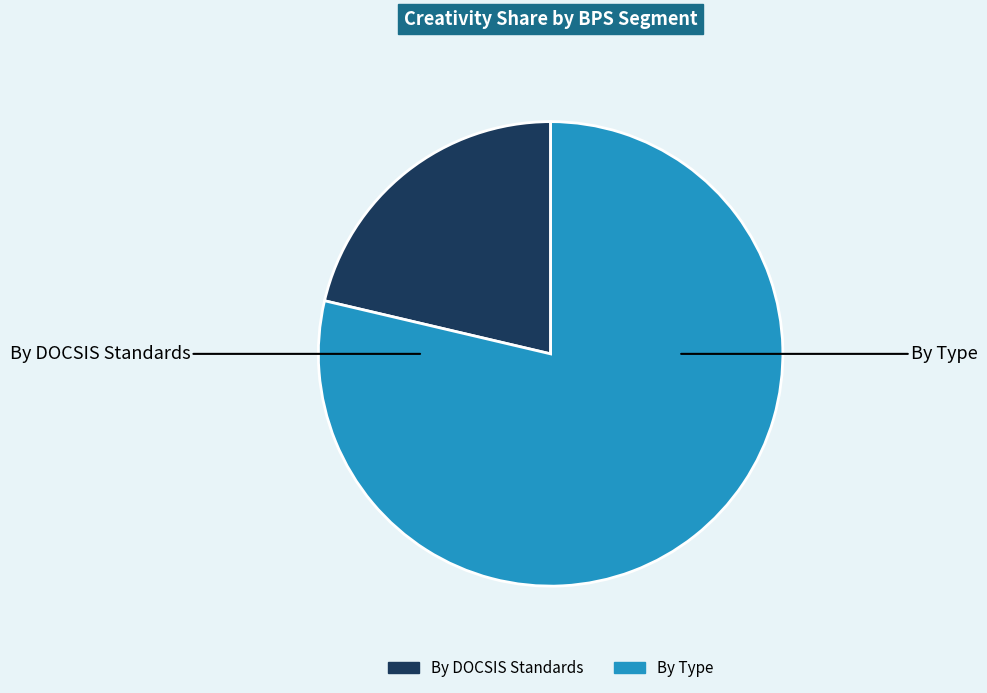

Is there a majority slice in this chart?

Yes